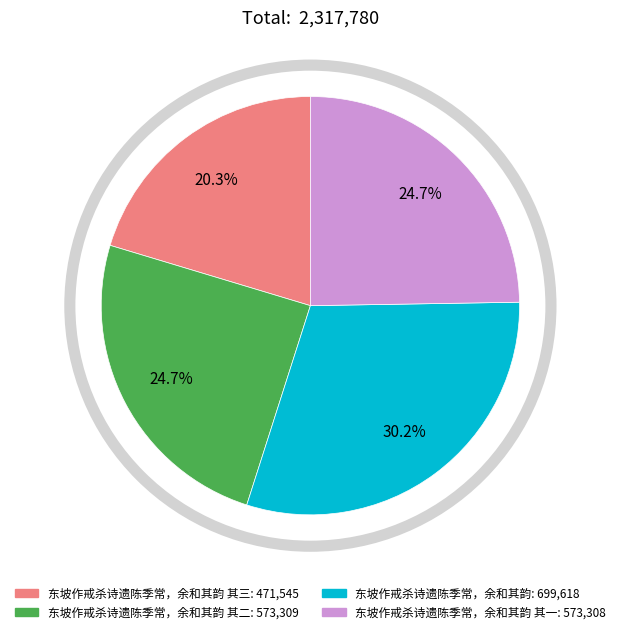

Is there a majority slice in this chart?

No